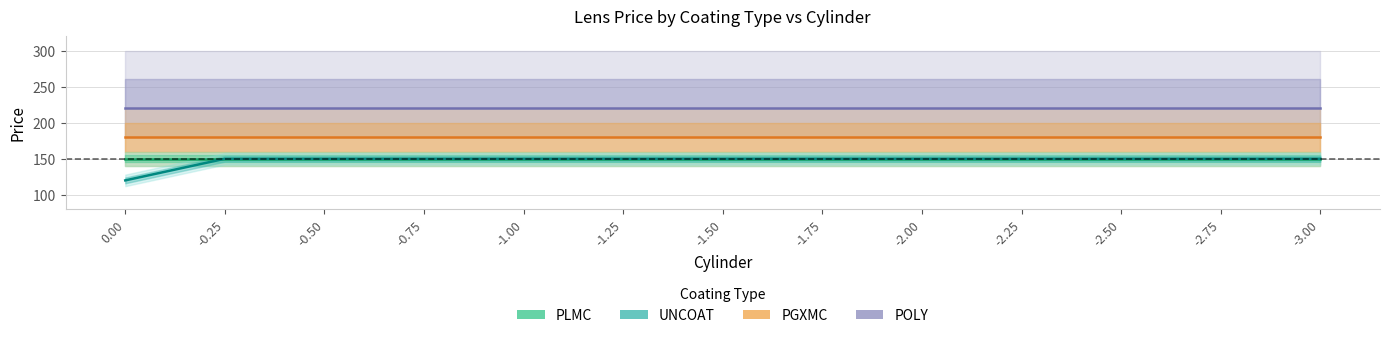

The POLY series shows 220 at -3.00. True or false?

True